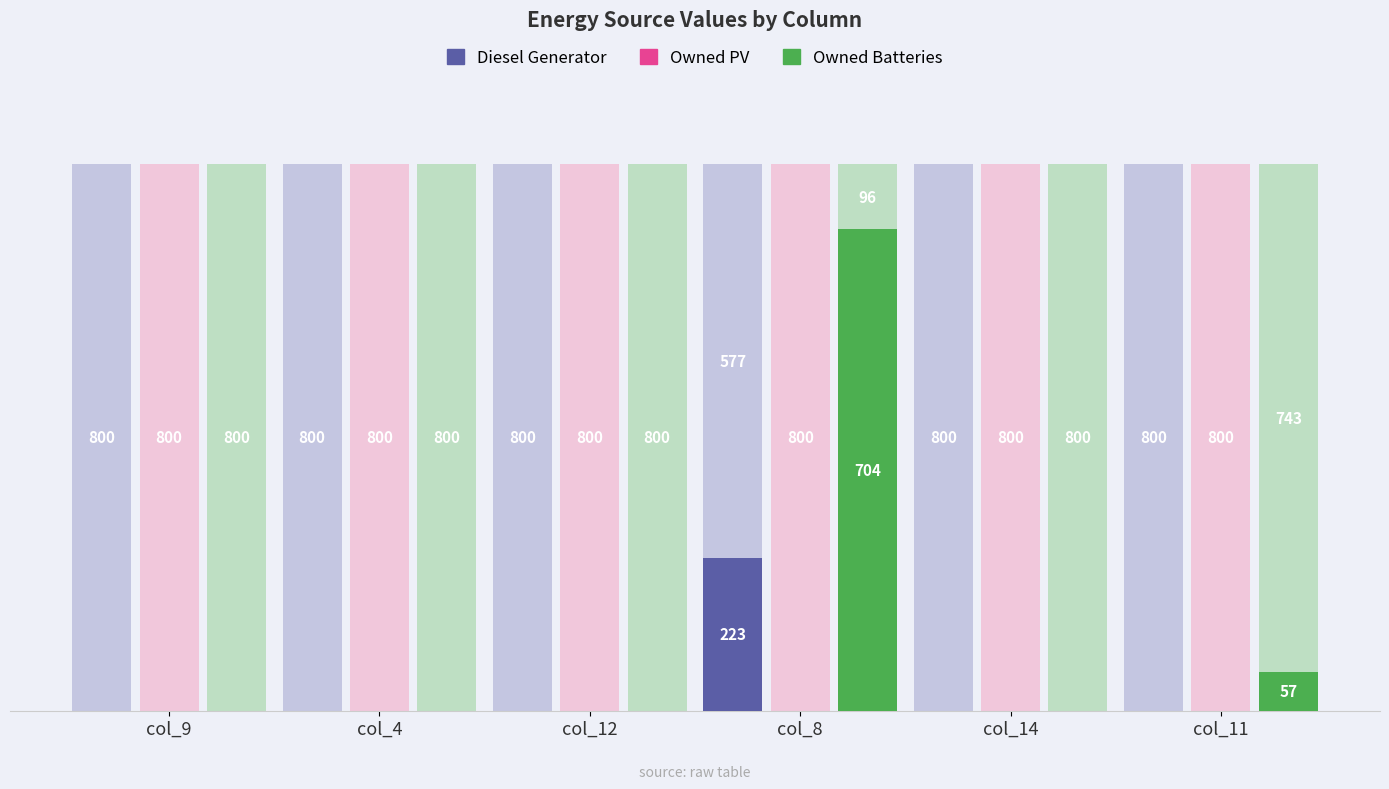

The Diesel Generator series shows -147 at col_11. True or false?

False